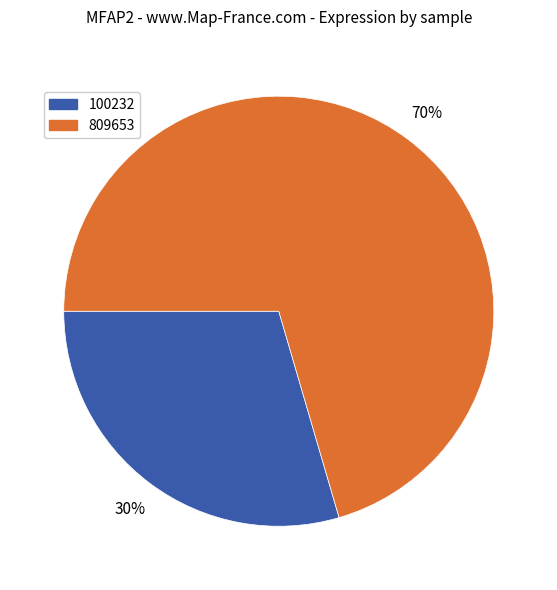

To the nearest percent, what is the average slice percentage?

50%